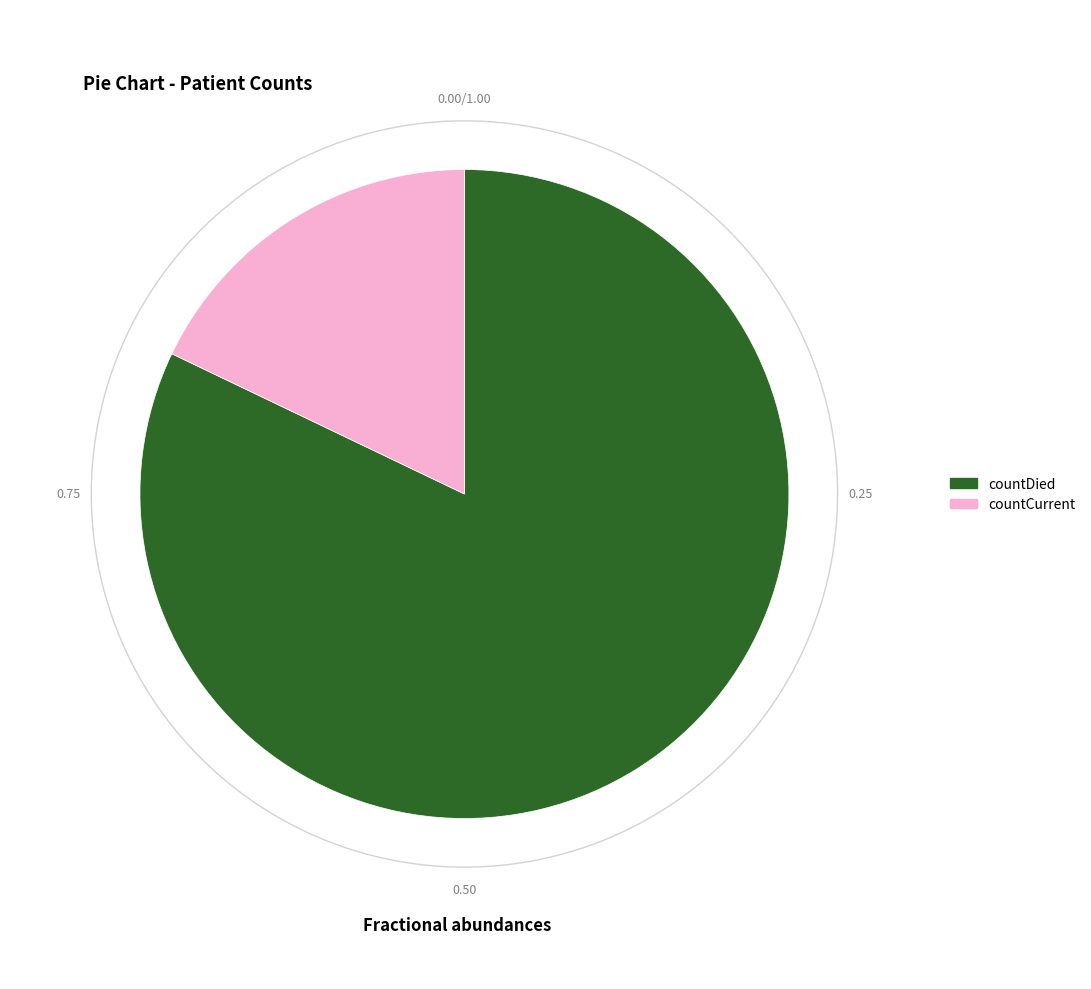

Count the number of slices in the pie.

2